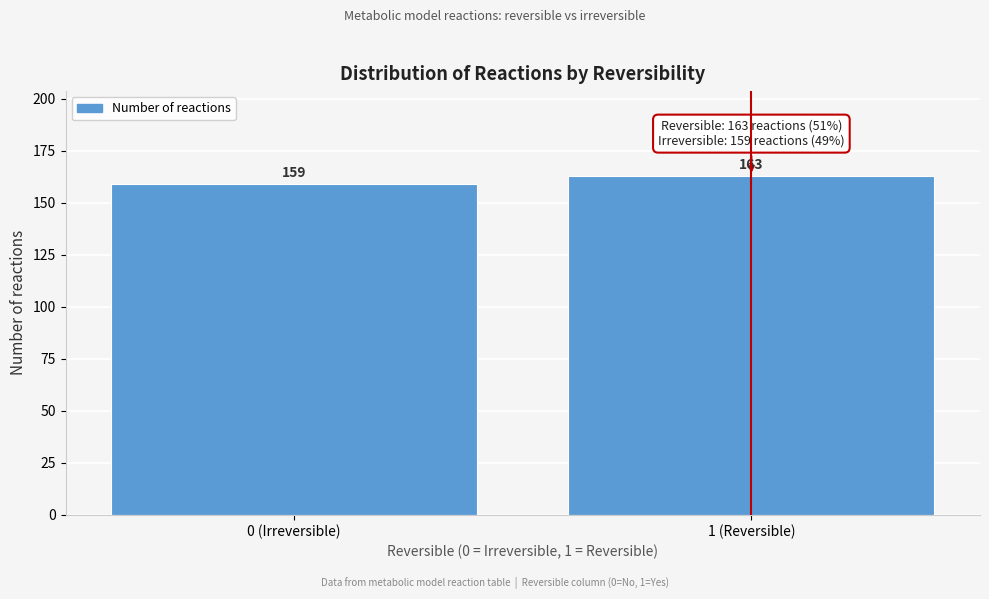

Reading left to right, transcribe all the data shown in this chart.

159	163